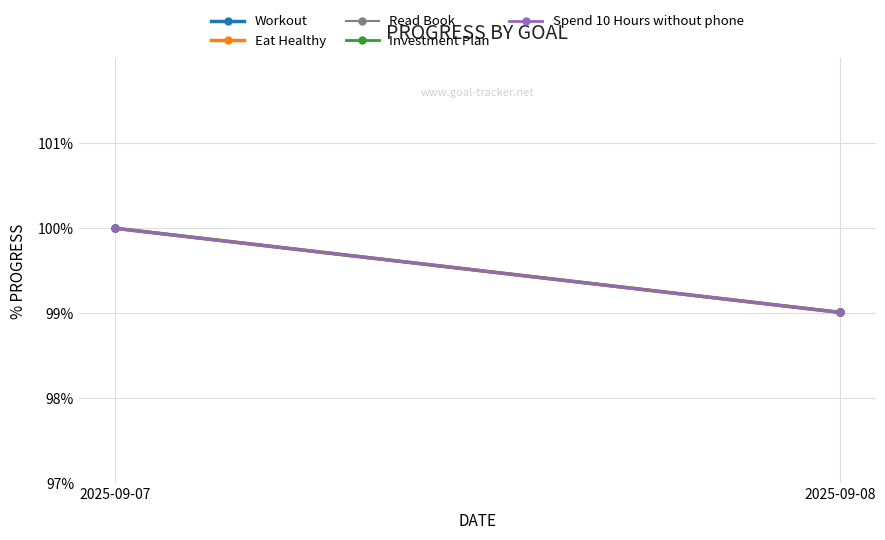

True or false: Spend 10 Hours without phone has a value of 1.8 at 2025-09-07.

False